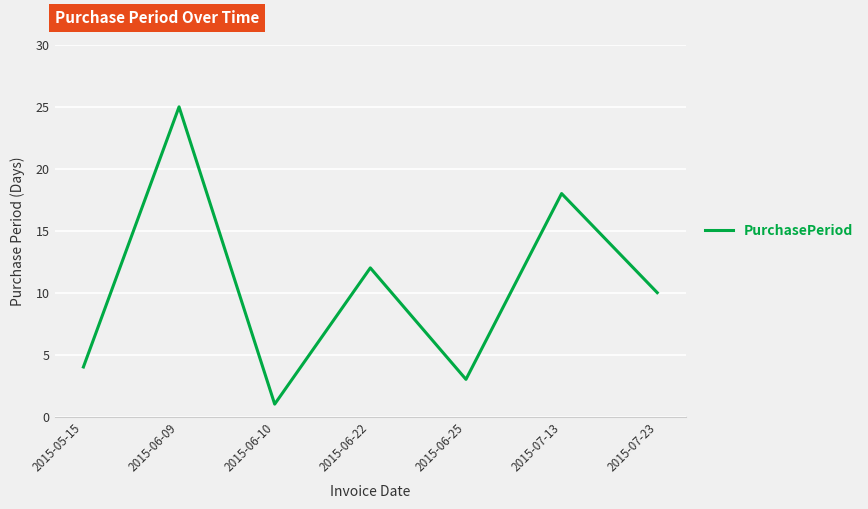

What is the average value?

10